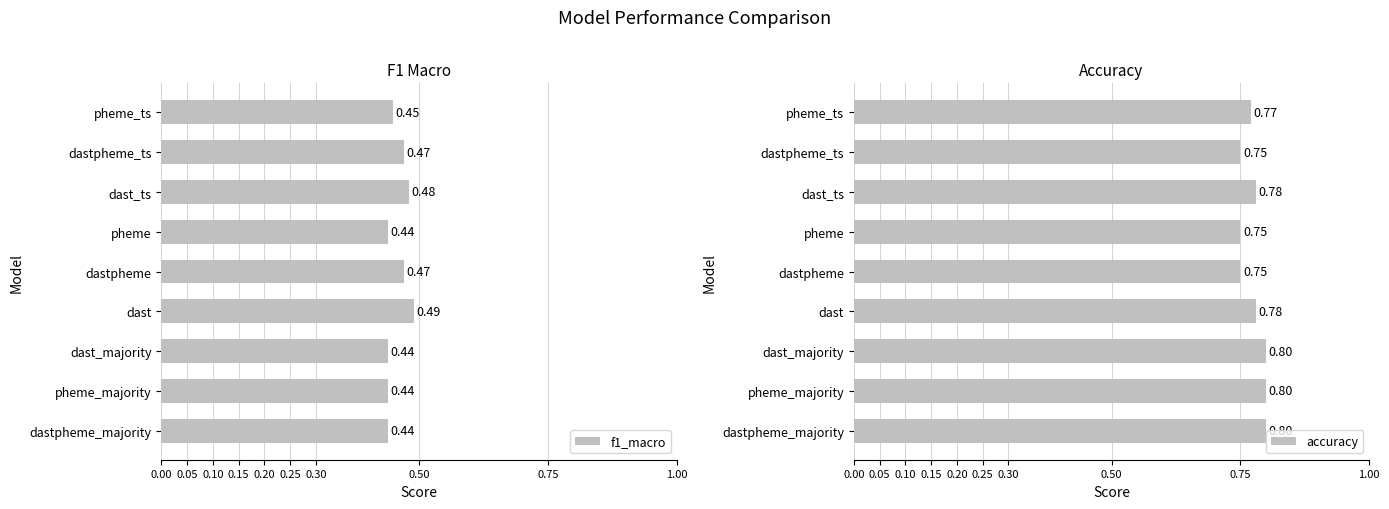

Between dastpheme and dast, which series saw the biggest shift?

accuracy